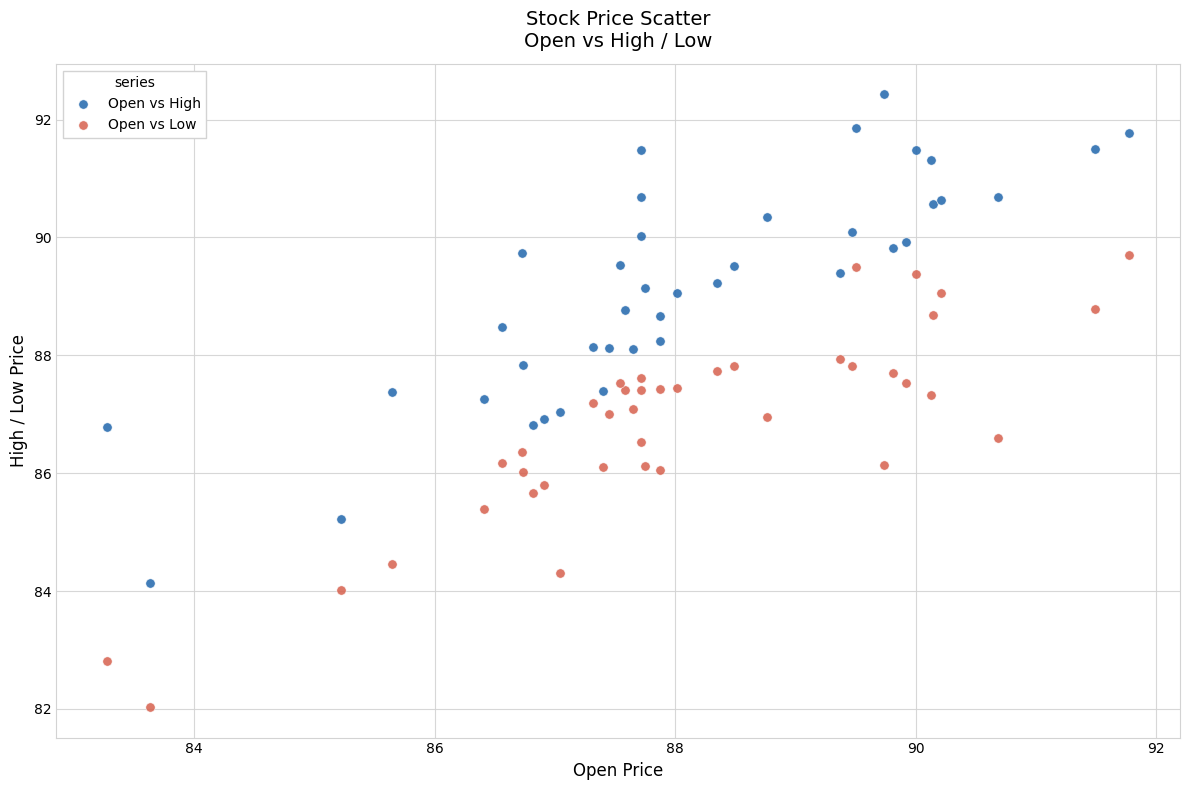

Which series has the widest spread of Y values?

Open vs High